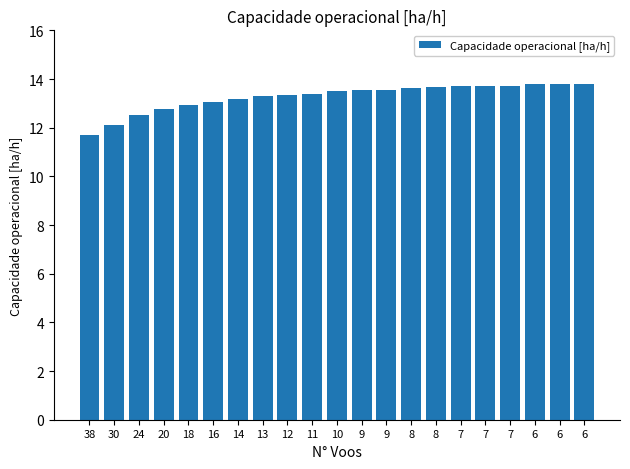

Count the number of data series in this chart.

1